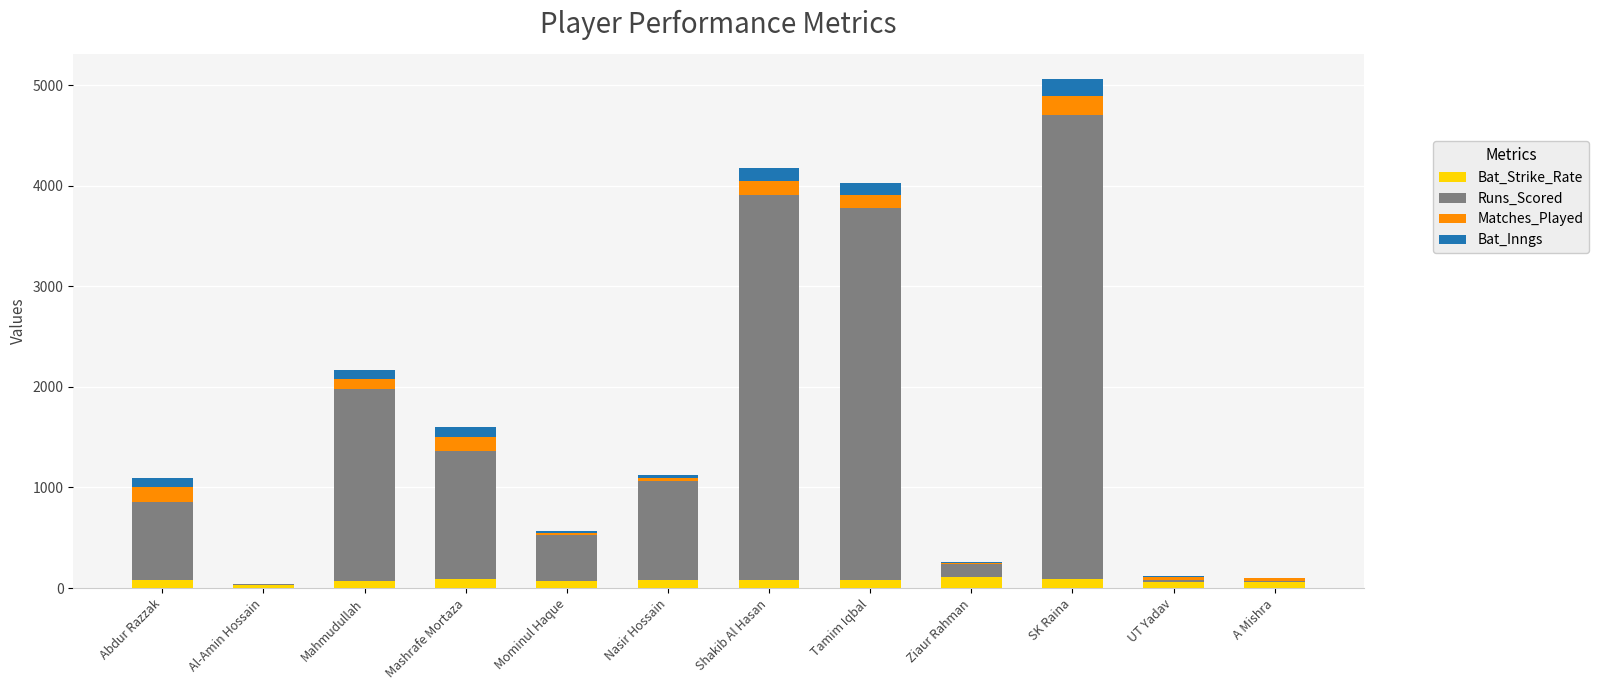

How many distinct data groups are displayed?

4